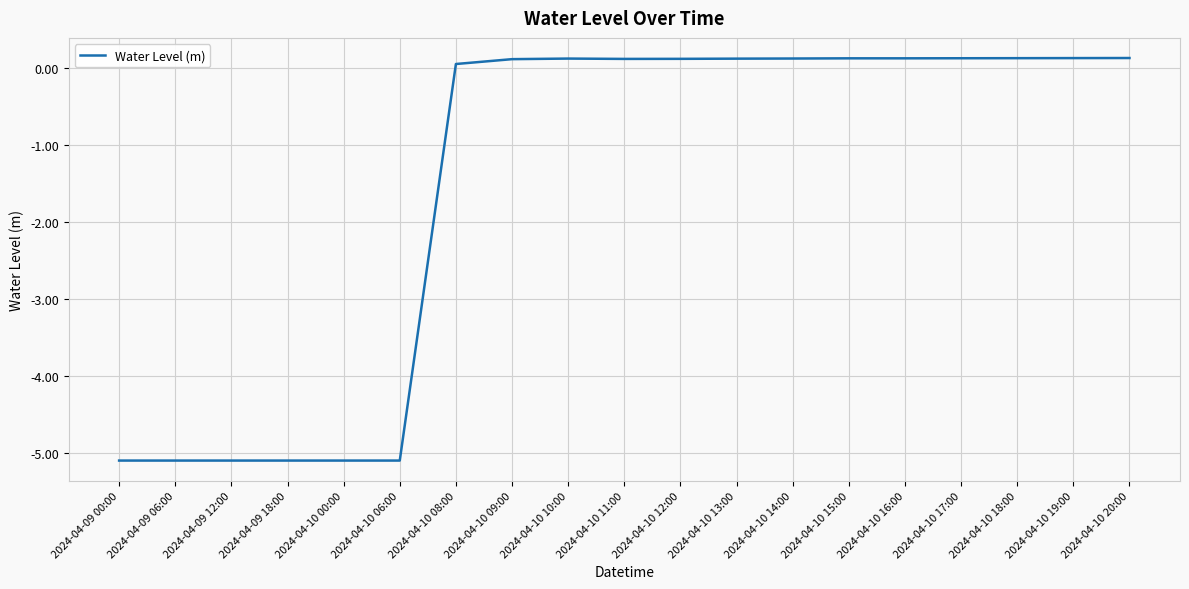

Reading left to right, transcribe all the data shown in this chart.

-5.1	-5.1	-5.1	-5.1	-5.1	-5.1	0.1	0.1	0.1	0.1	0.1	0.1	0.1	0.1	0.1	0.1	0.1	0.1	0.1